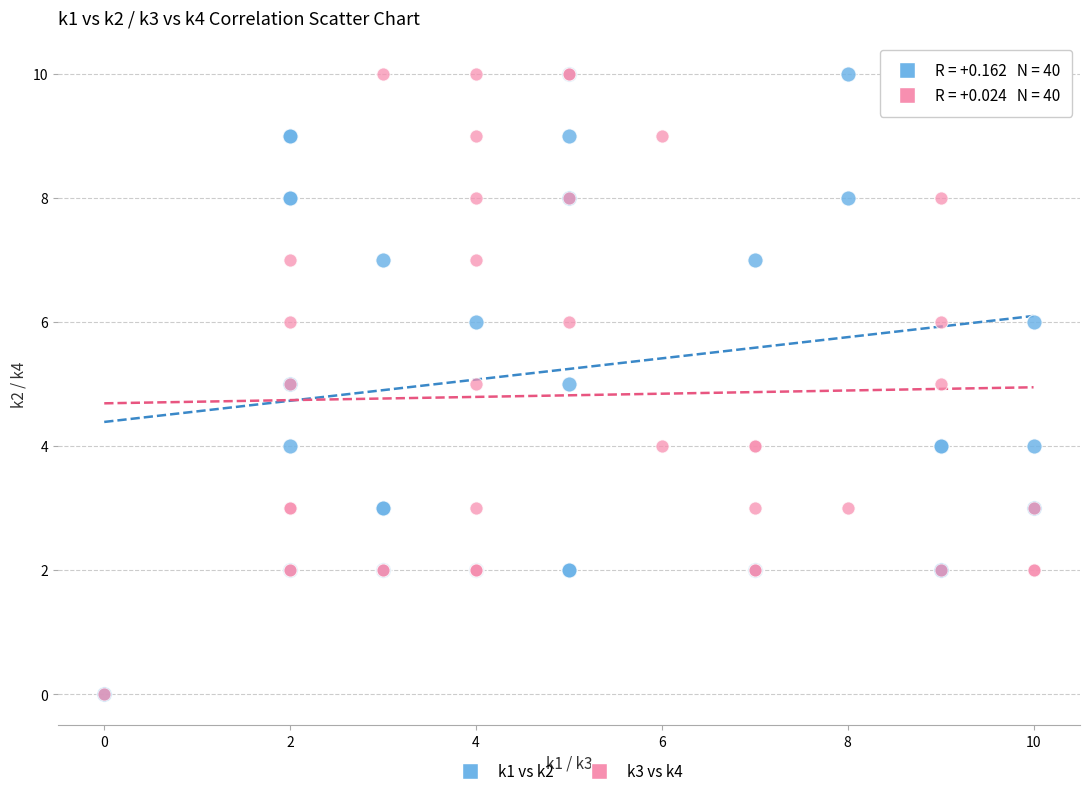

What are all the series names shown in the legend?

k1 vs k2, k3 vs k4